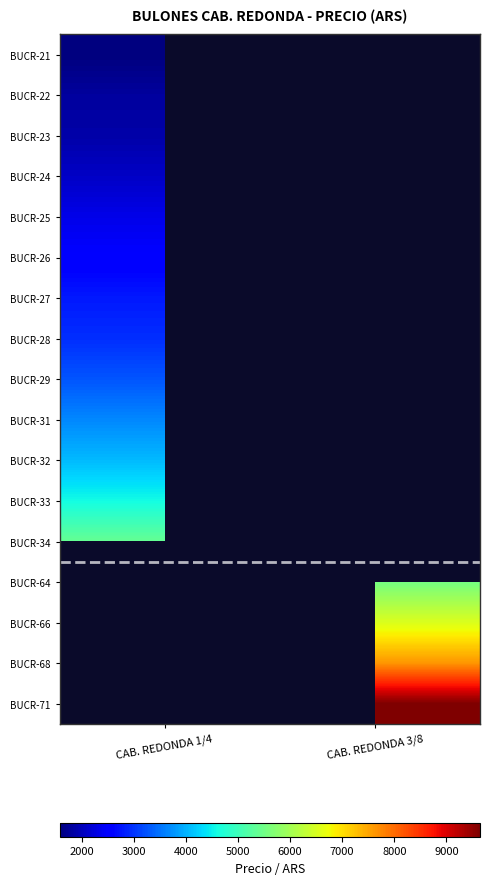

True or false: BUCR-32 has a value of 4061.2 at CAB. REDONDA 1/4.

True